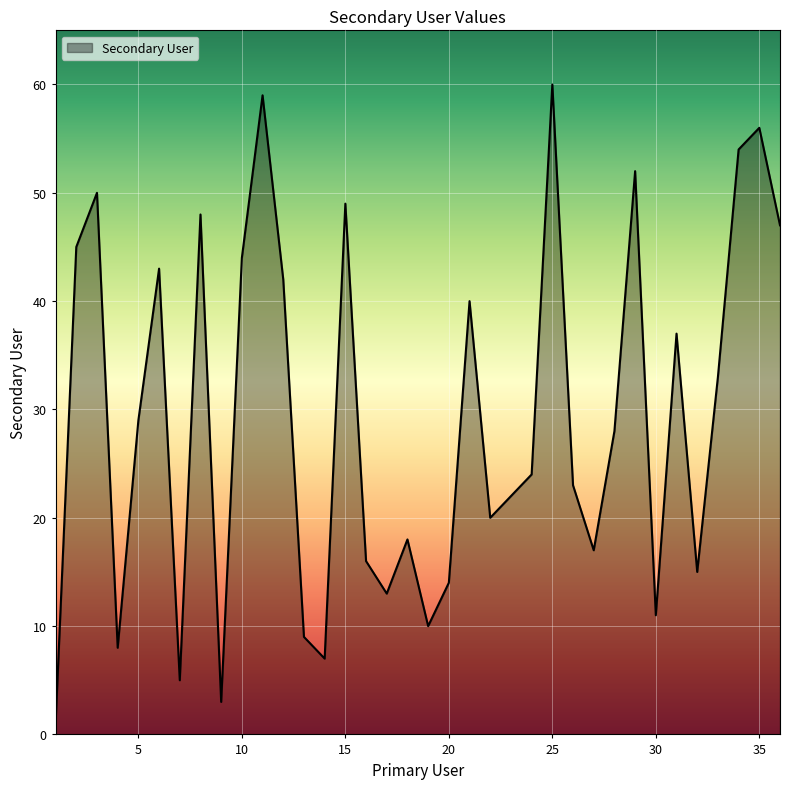

What is the maximum value shown in the chart?

60